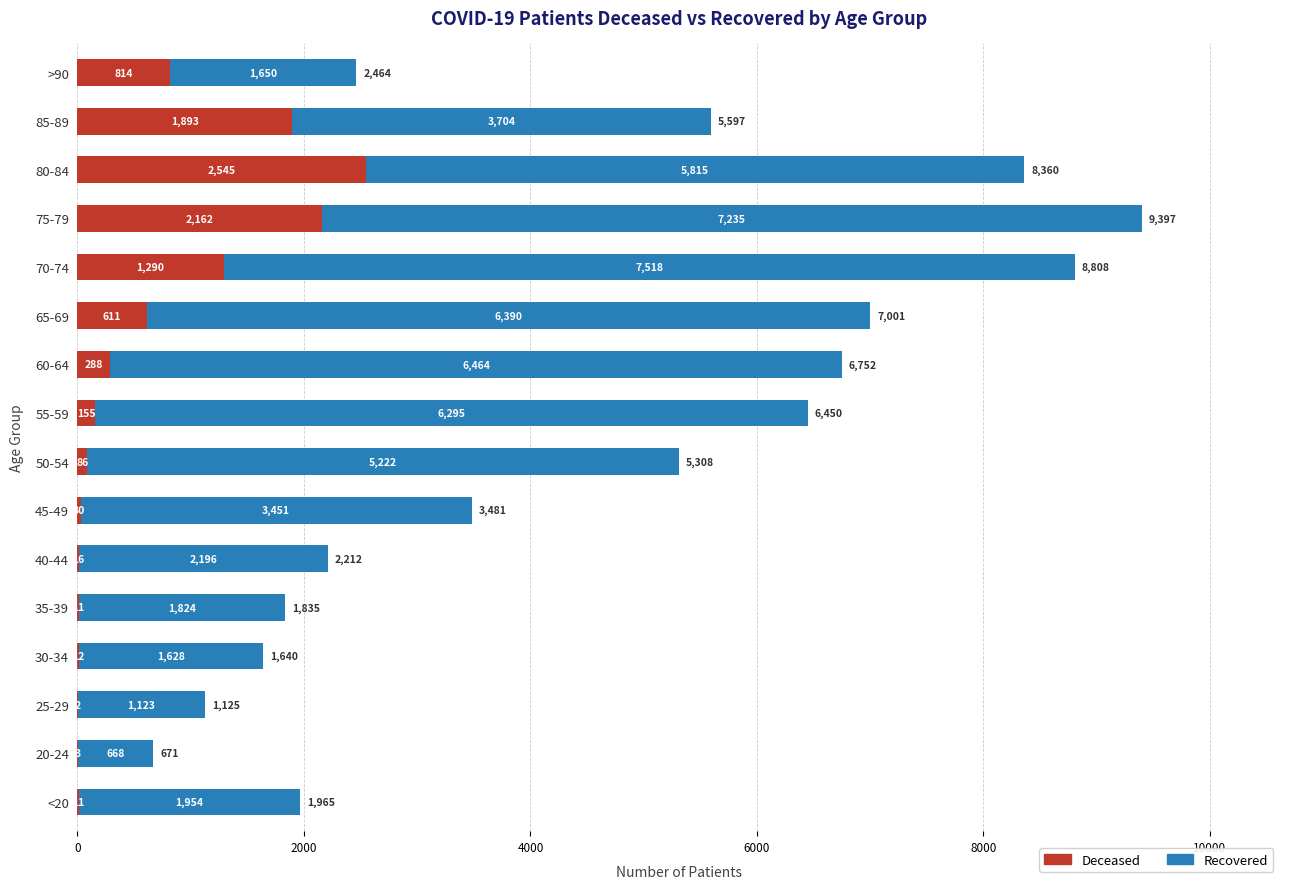

What is the total value across all series at 50-54?

5308